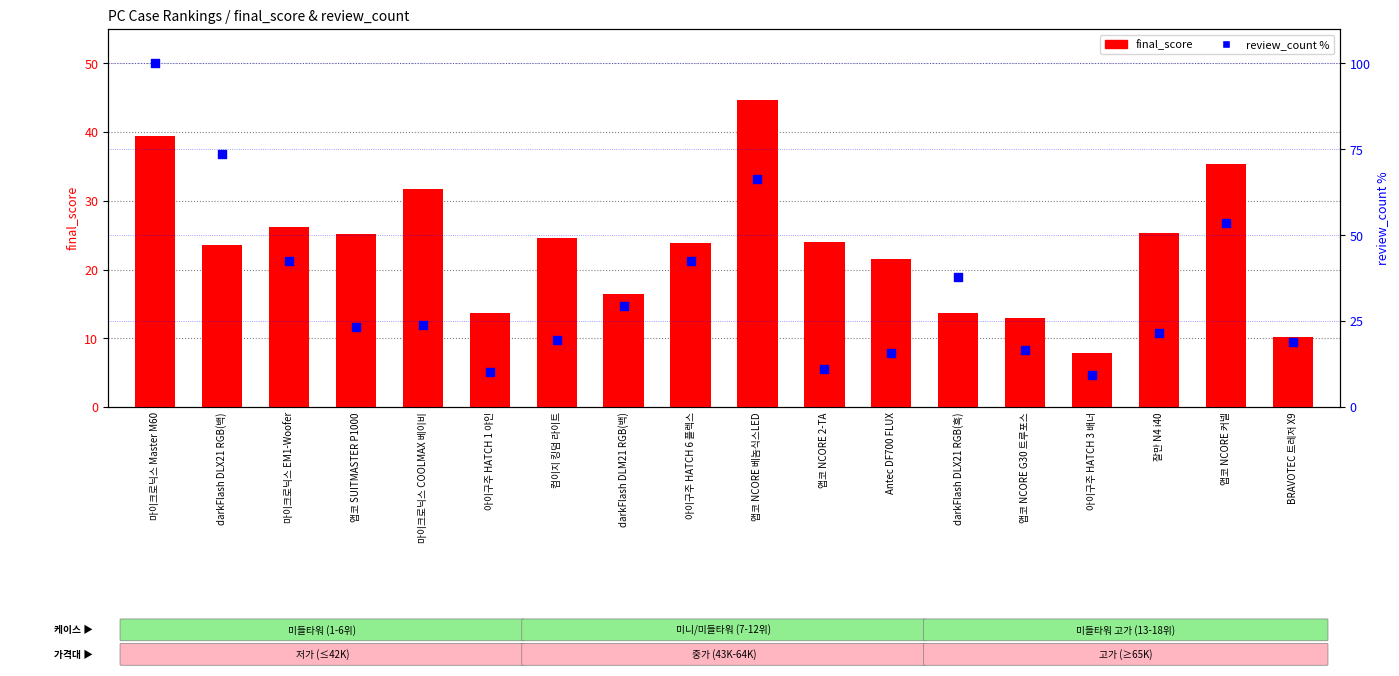

Is the value of final_score at 아이구주 HATCH 6 플렉스 greater than the value of review_count % at BRAVOTEC 트레저 X9?

Yes